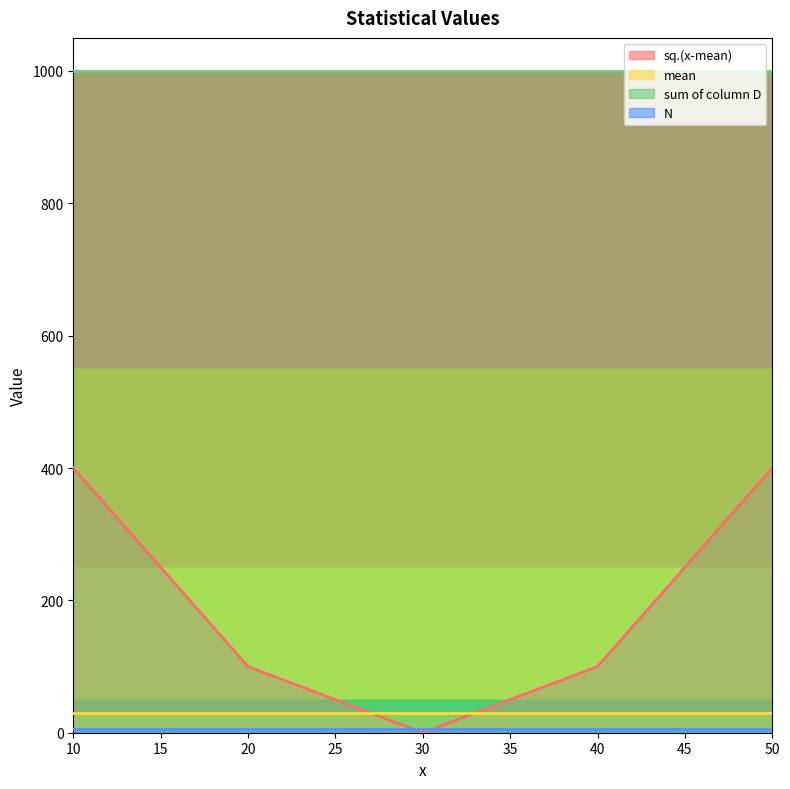

Reading left to right, list all the values displayed in this chart.

sq.(x-mean): 10=400	20=100	30=0	40=100	50=400
mean: 10=30	20=30	30=30	40=30	50=30
sum of column D: 10=1000	20=1000	30=1000	40=1000	50=1000
N: 10=5	20=5	30=5	40=5	50=5